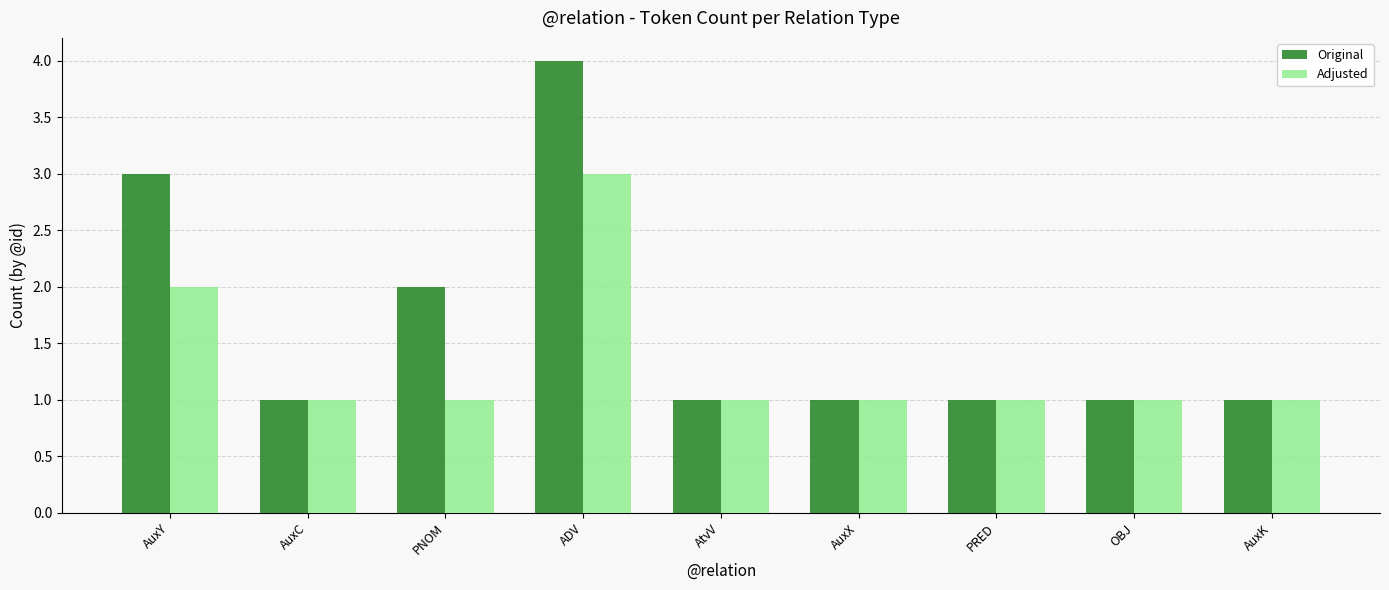

Read the Original value at ADV.

4